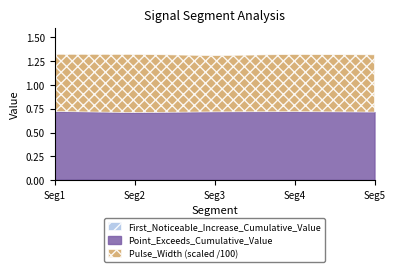

Between signal segment 3 and signal segment 1, which is larger?

signal segment 1